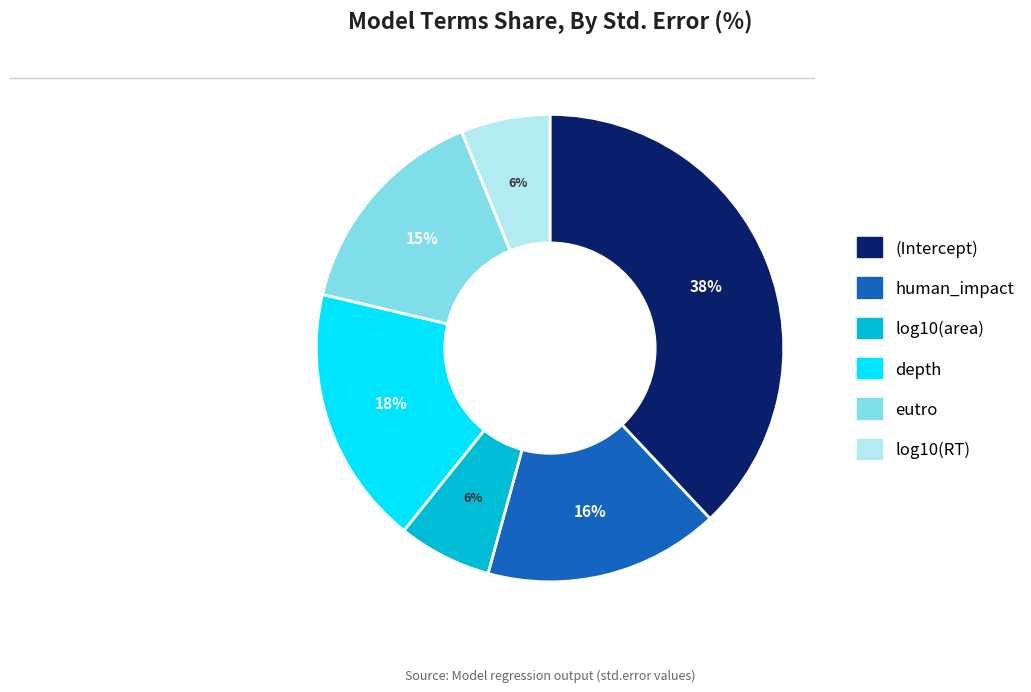

To the nearest percent, what is the average slice percentage?

17%